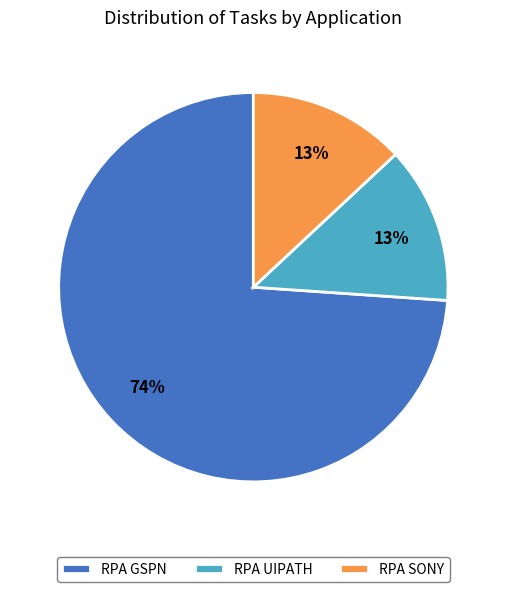

True or false: RPA GSPN accounts for 74% of the total.

True